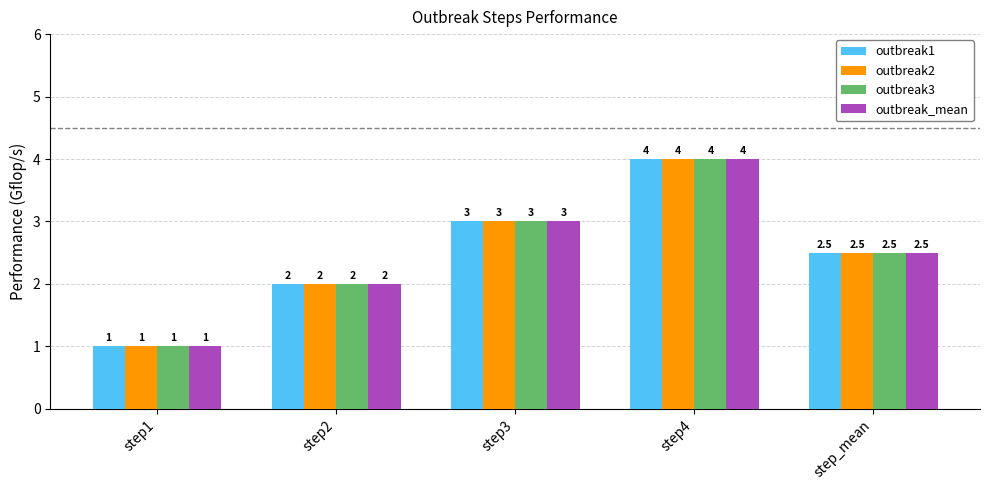

The value of outbreak3 at step1 is 0.7. True or false?

False